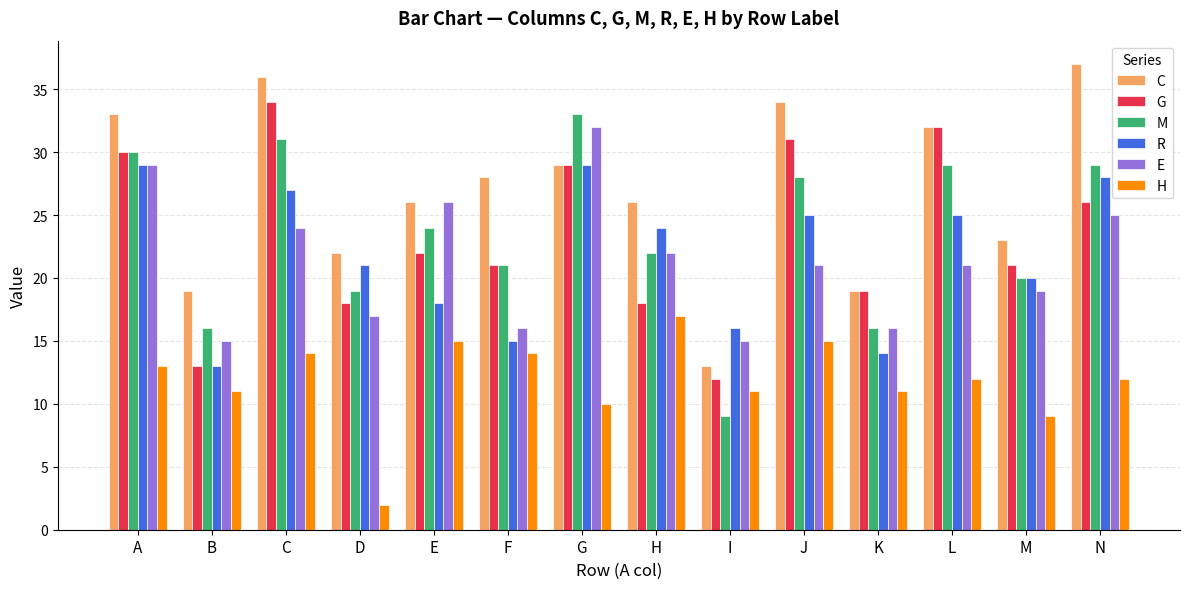

What is the sum of all H values?

166